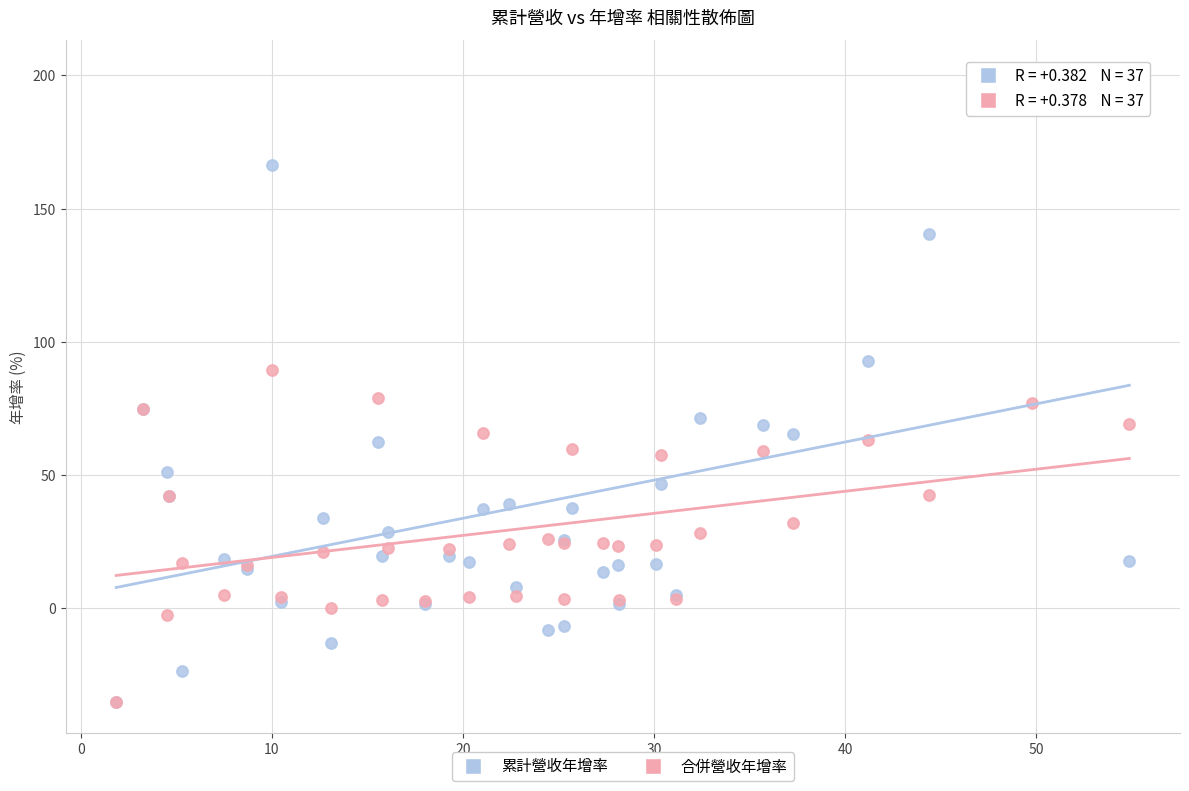

Which series has the largest Y range (max minus min)?

累計營收年增率